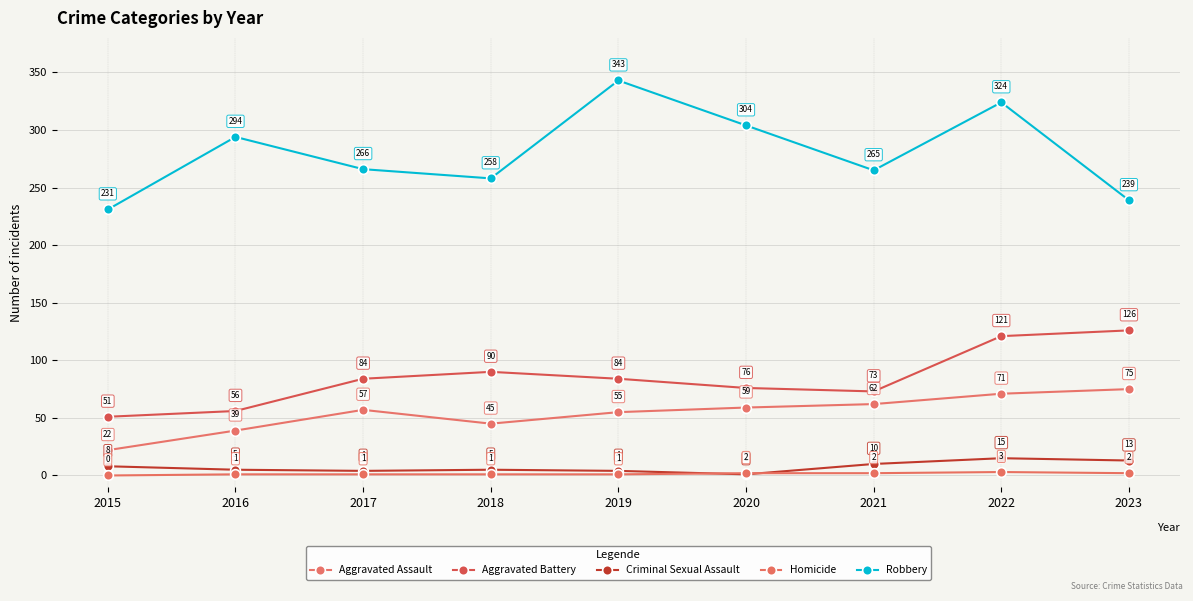

List the series in order of their peak value, highest first.

Robbery, Aggravated Battery, Aggravated Assault, Criminal Sexual Assault, Homicide